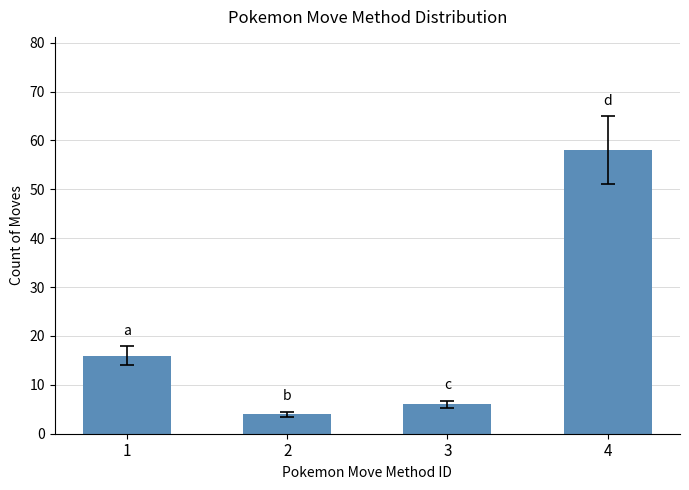

What is the greatest value displayed?

58